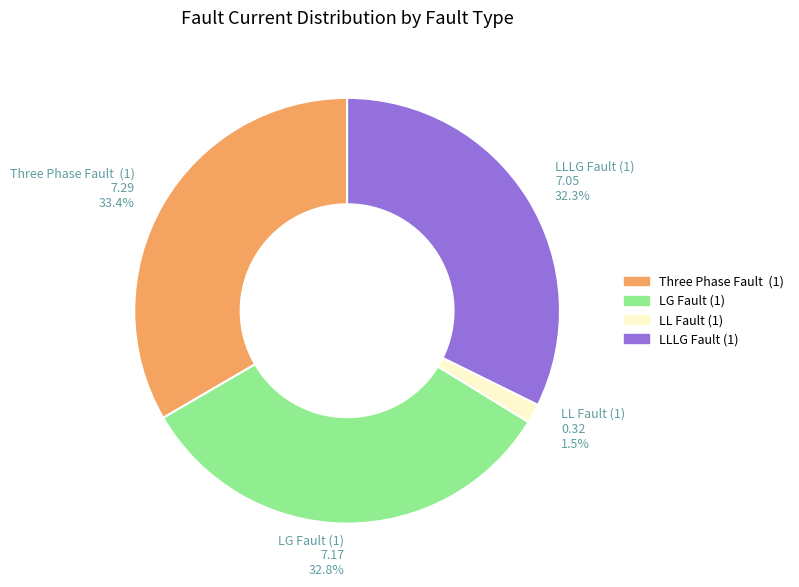

What percentage is NOT represented by LL Fault (1)?

98.5%